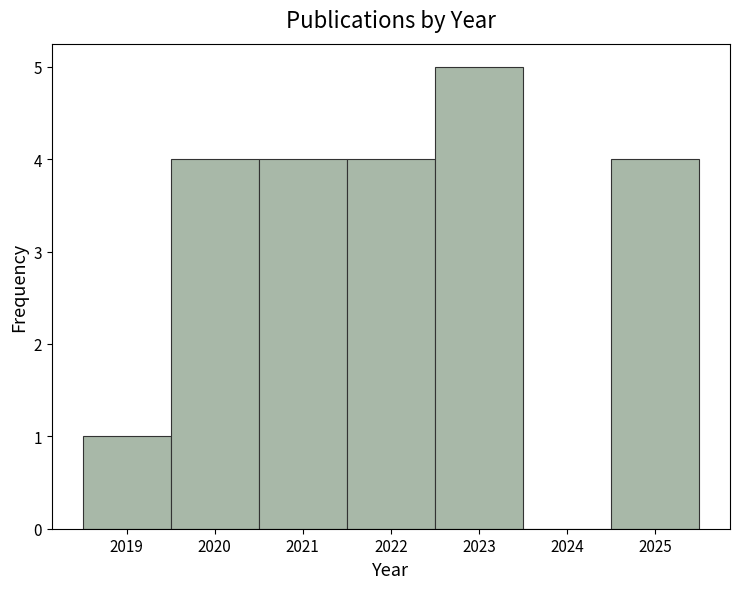

Over which range of the x-axis is the bar tallest?

2022.5 to 2023.5